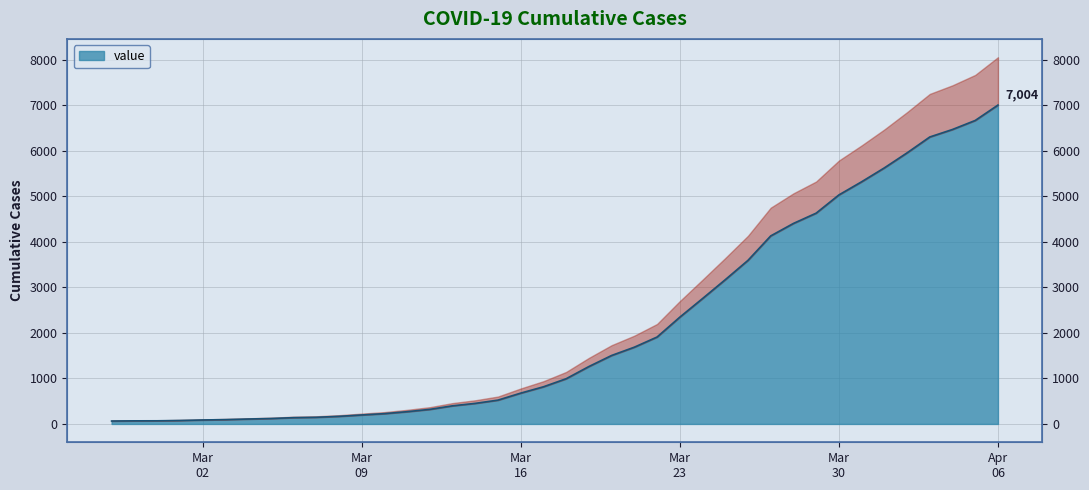

What is the change in value from 2020-03-02 to 2020-03-08?

+80